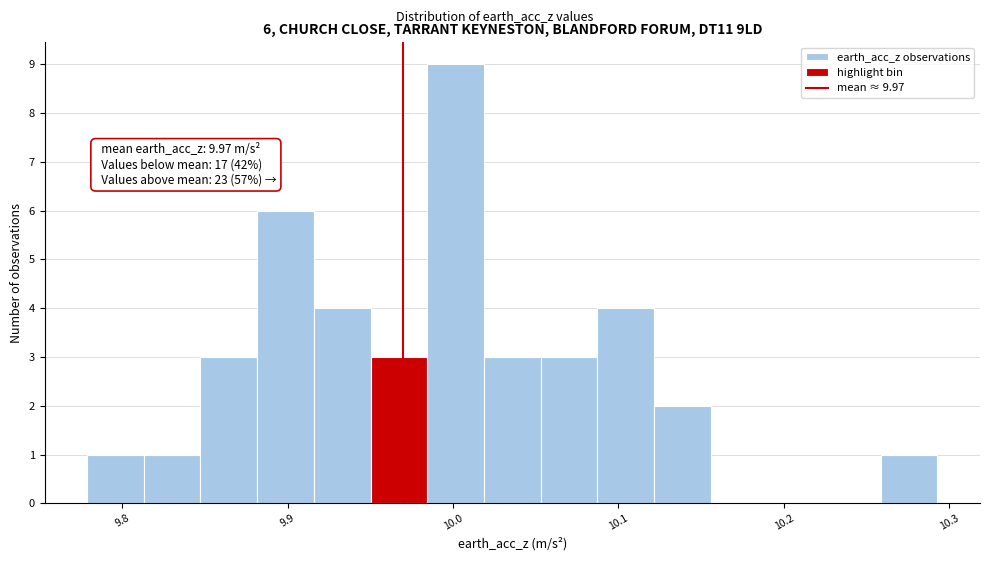

Read against the x-axis, roughly where is the centre of the tallest bar?

10.00